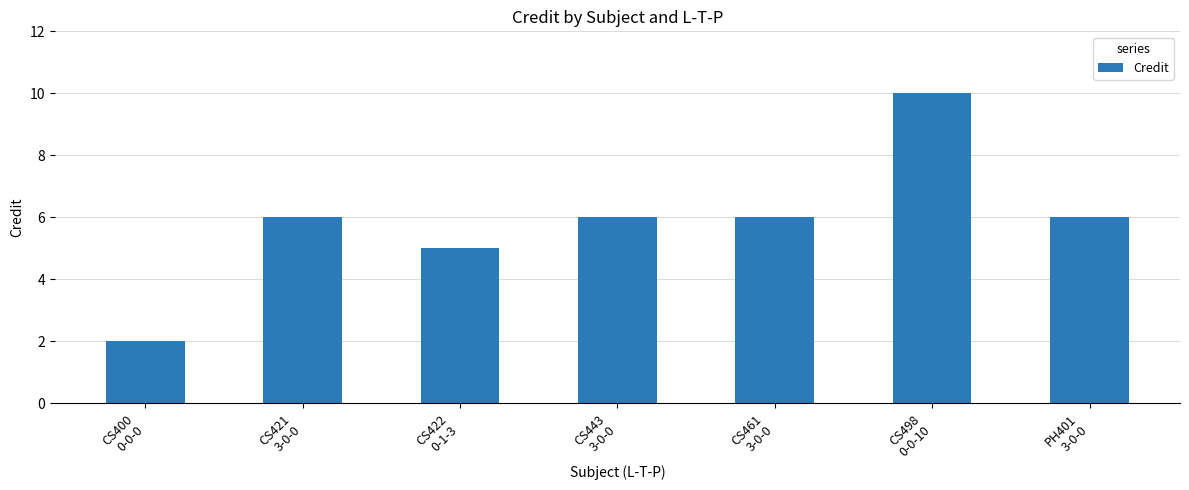

Are the bars grouped side by side (vs. stacked)?

No